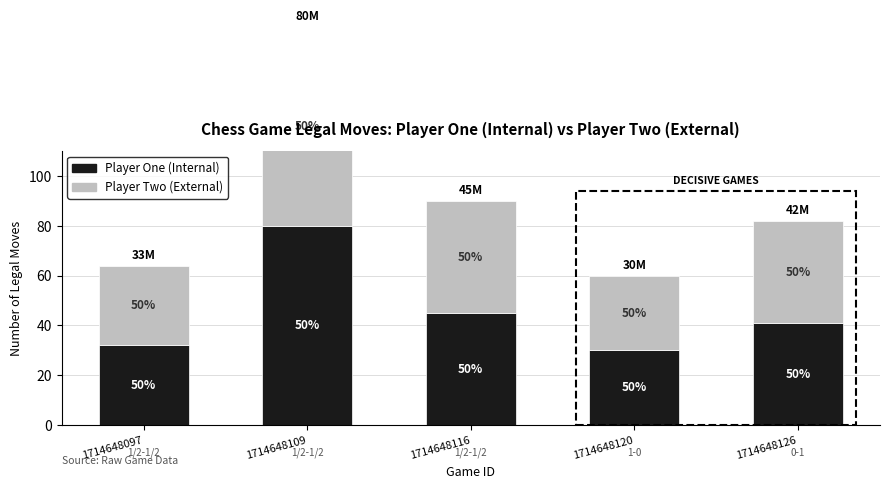

Which series has the largest total across all categories?

Player One (Internal)